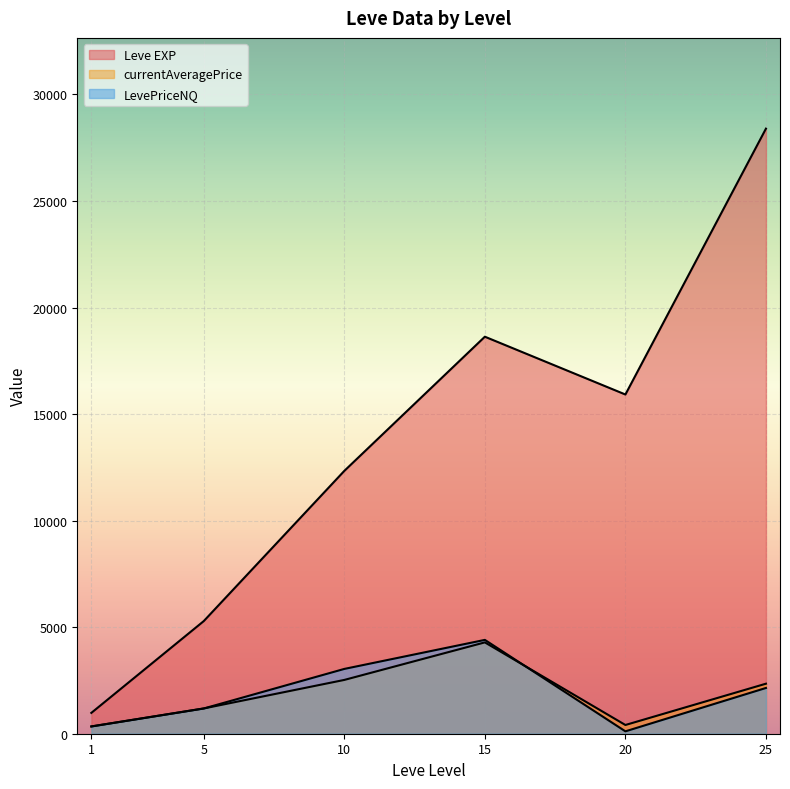

Rank the series by their maximum value, from lowest to highest.

currentAveragePrice, LevePriceNQ, Leve EXP